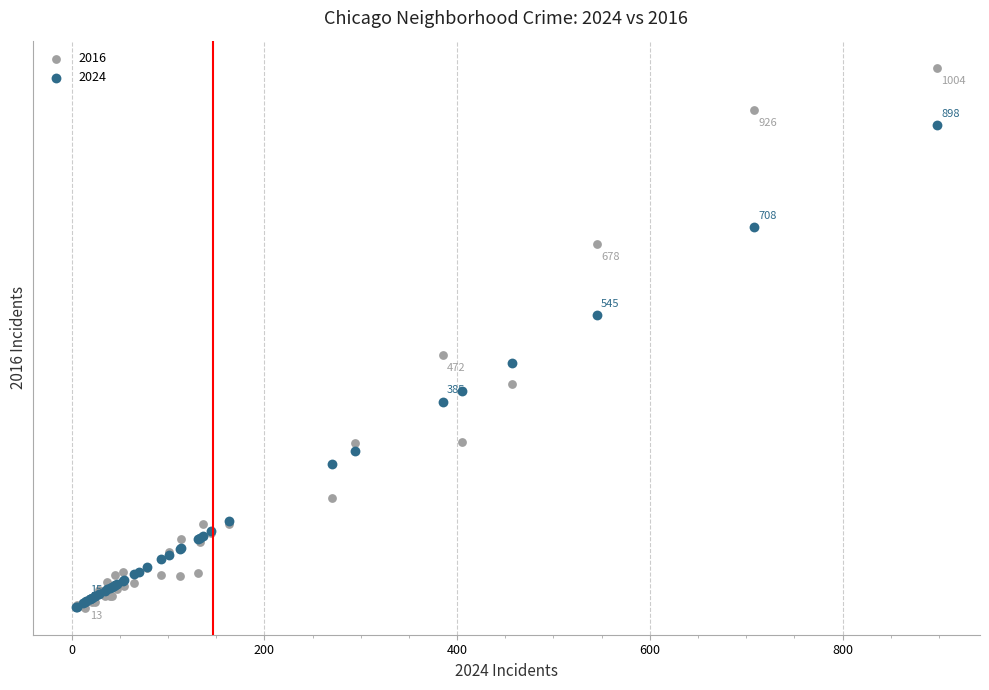

What are all the series names shown in the legend?

2016, 2024